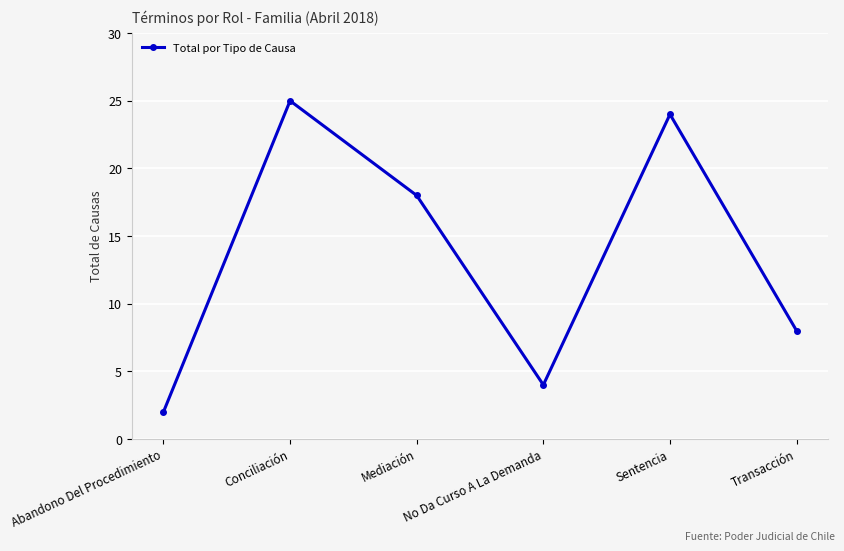

What is the difference between the maximum and minimum values?

23